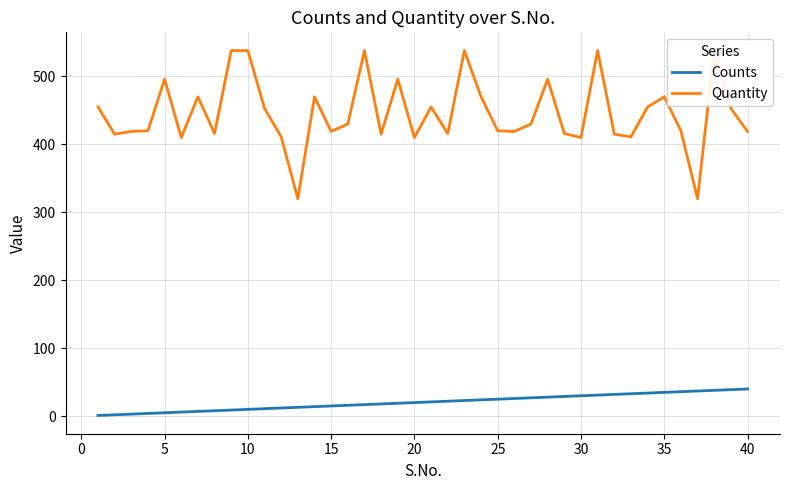

Is it true that Counts equals 40 at 40?

True